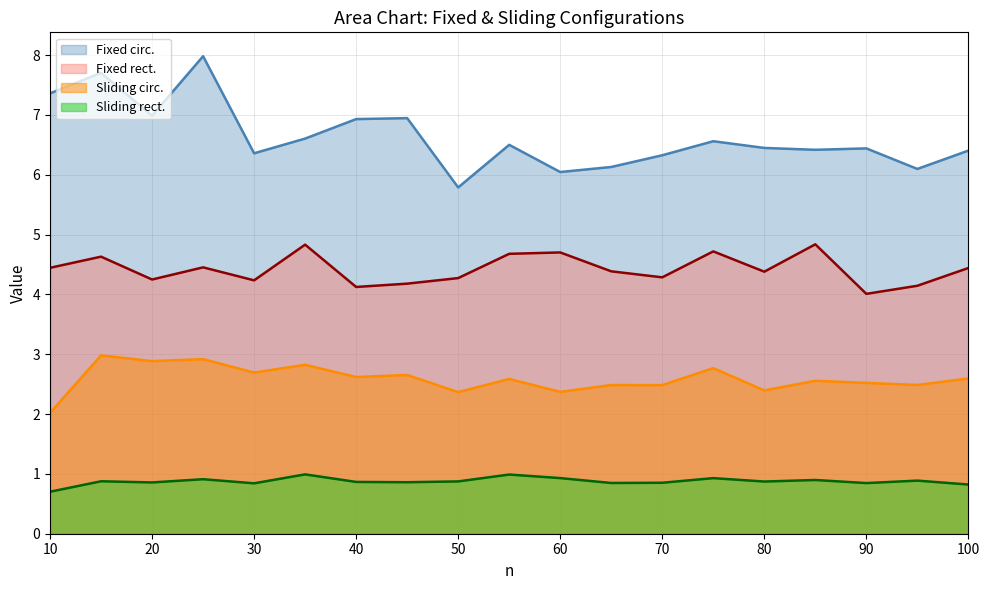

What is the value of the Fixed rect. point at the 19th from the left?

4.4